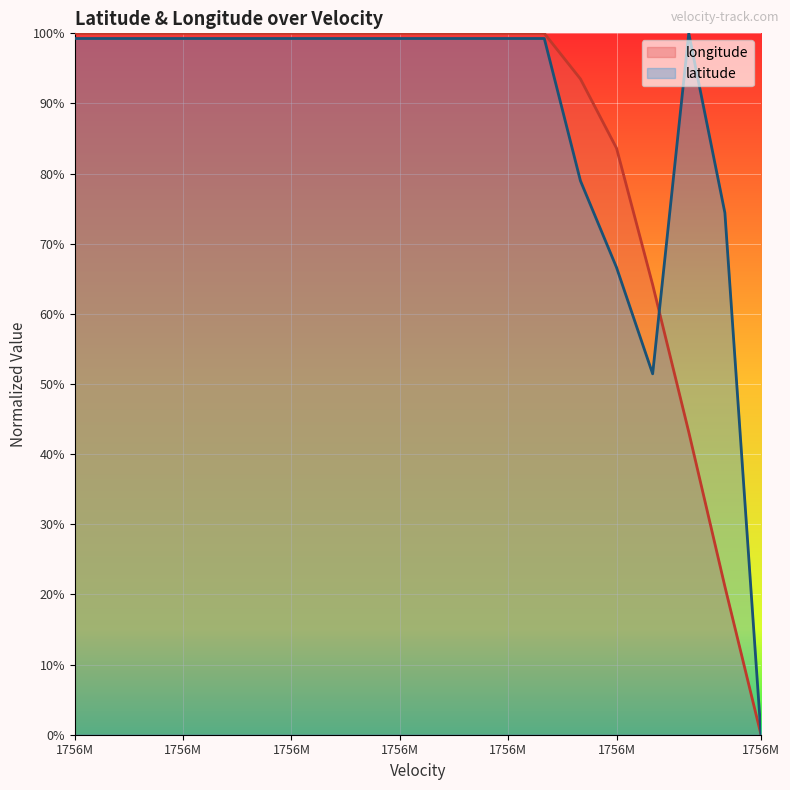

Which series has the largest range (max minus min)?

longitude